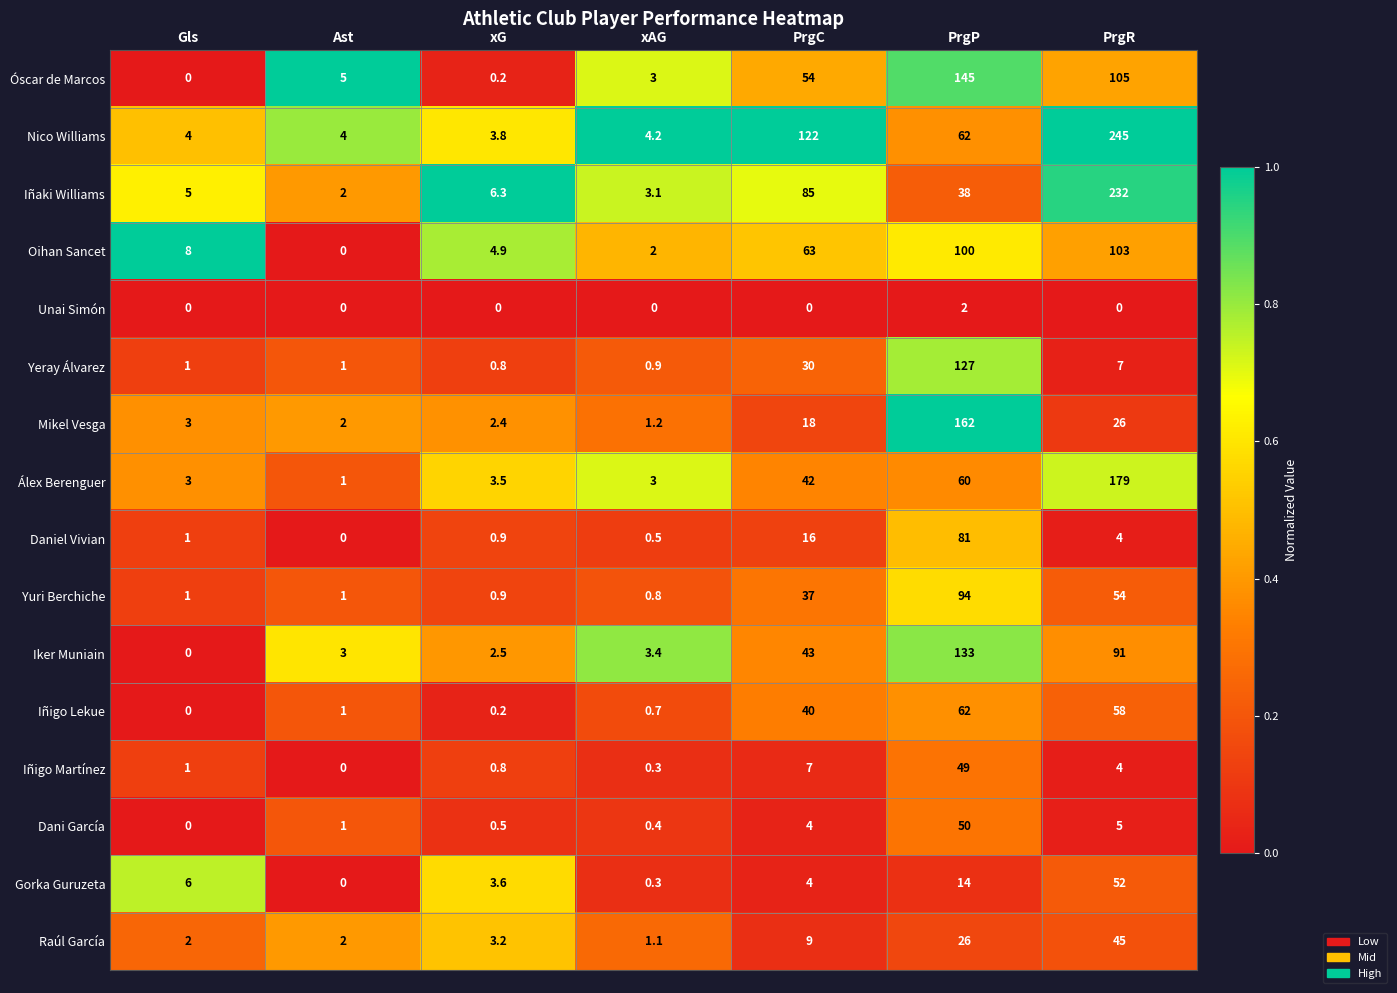

What is the lowest value of the Mikel Vesga series?

1.2